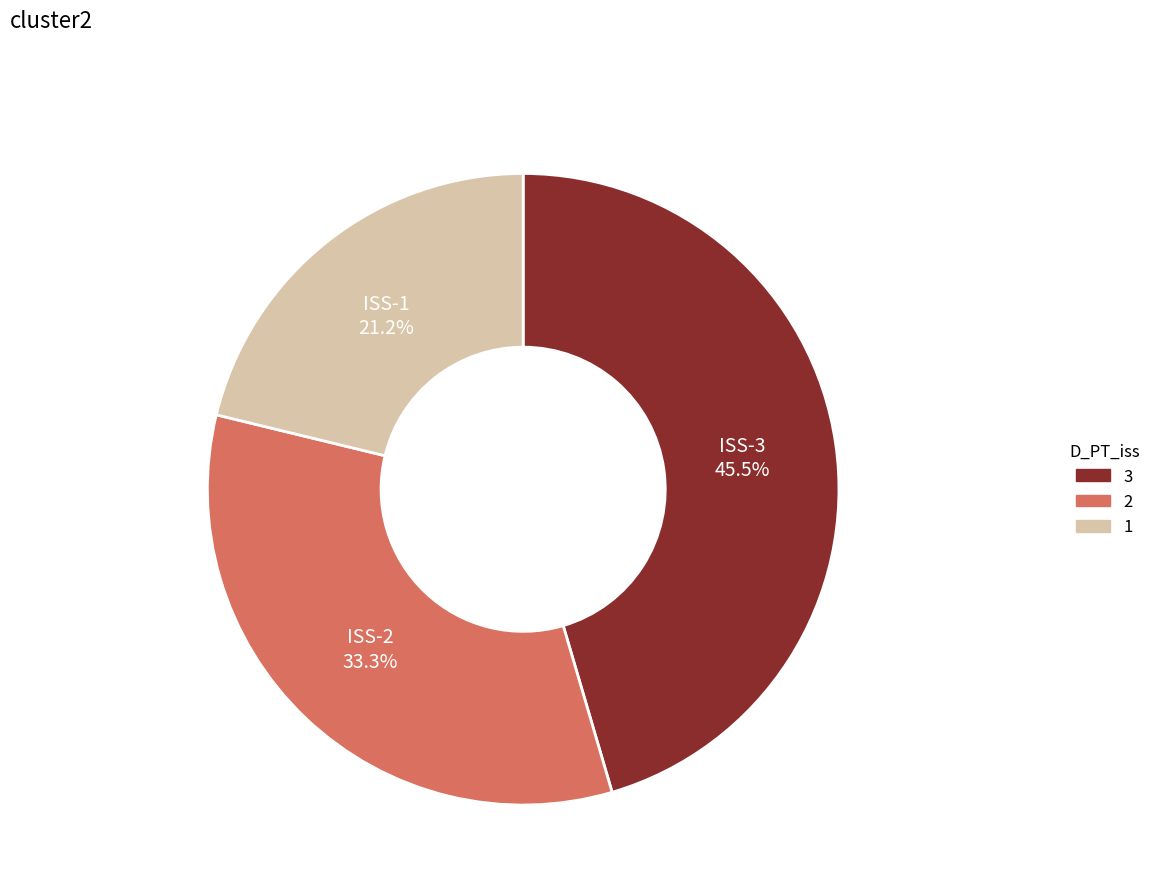

Is there any slice that represents more than half of the pie?

No